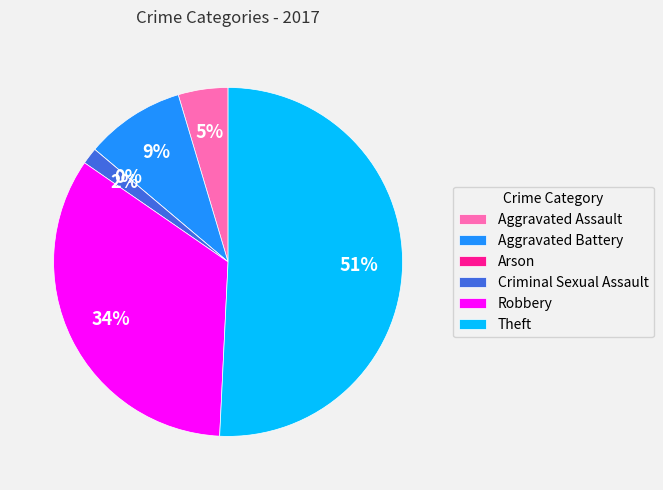

Does any single category account for the majority?

Yes